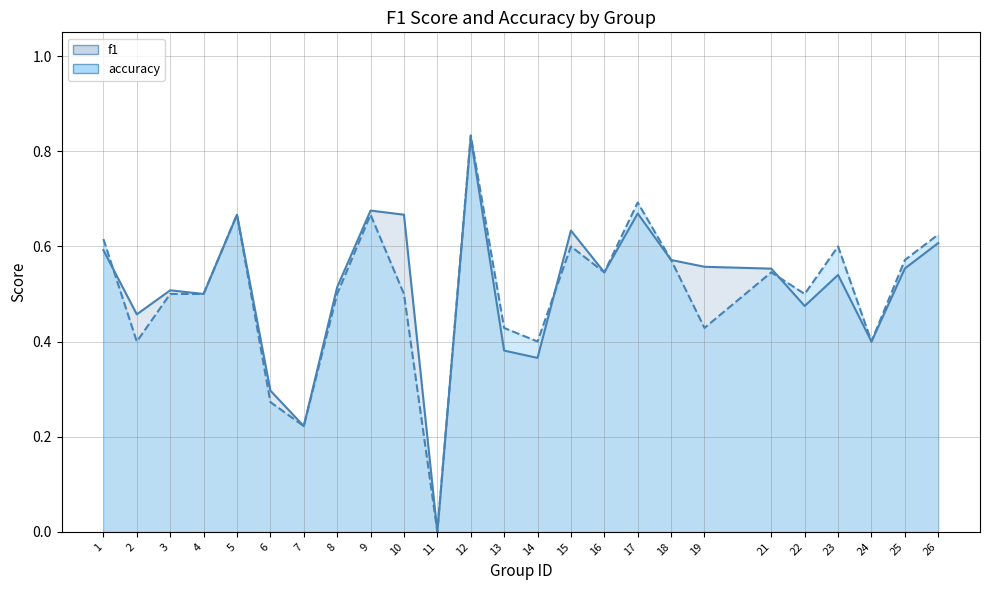

Reading left to right, transcribe all the data shown in this chart.

f1: 0.6	0.5	0.5	0.5	0.7	0.3	0.2	0.5	0.7	0.7	0.0	0.8	0.4	0.4	0.6	0.5	0.7	0.6	0.6	0.6	0.5	0.5	0.4	0.6	0.6
accuracy: 0.6	0.4	0.5	0.5	0.7	0.3	0.2	0.5	0.7	0.5	0.0	0.8	0.4	0.4	0.6	0.5	0.7	0.6	0.4	0.5	0.5	0.6	0.4	0.6	0.6